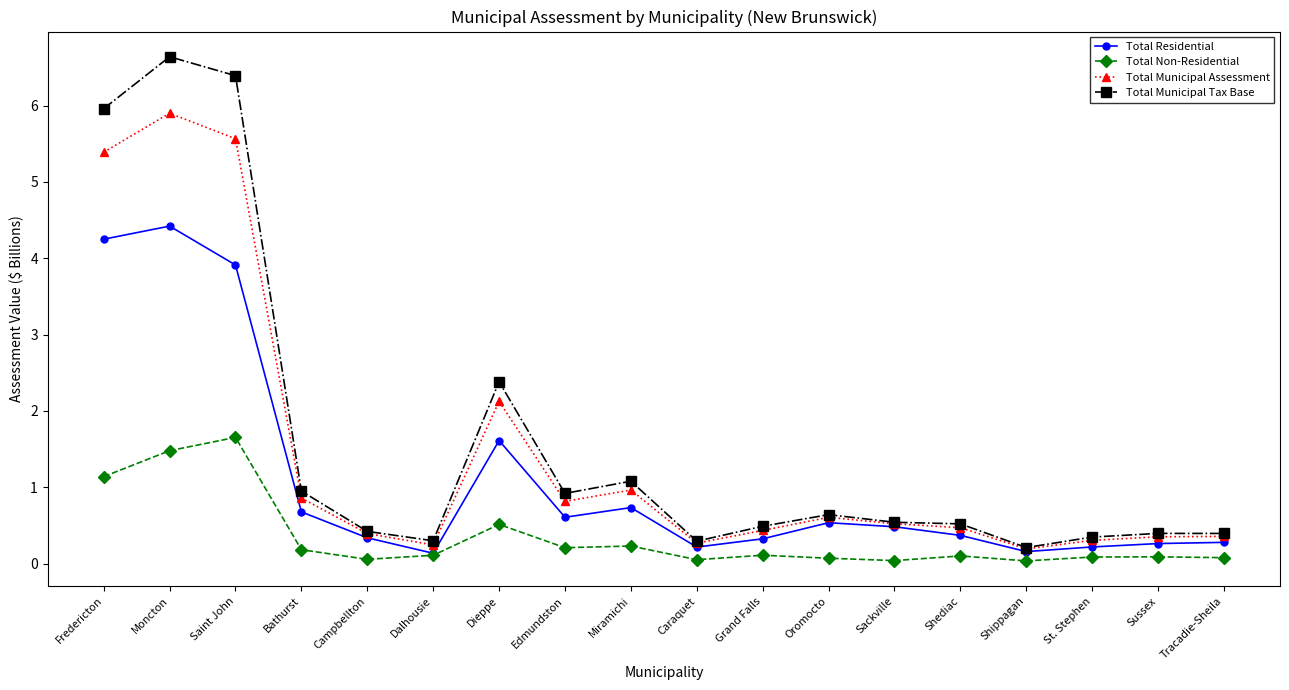

How many lines are shown in the chart?

4